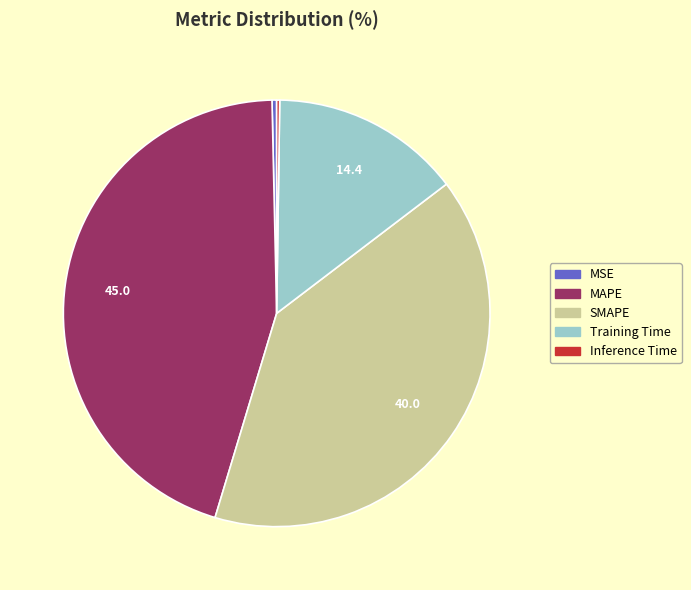

True or false: SMAPE accounts for 40% of the total.

True